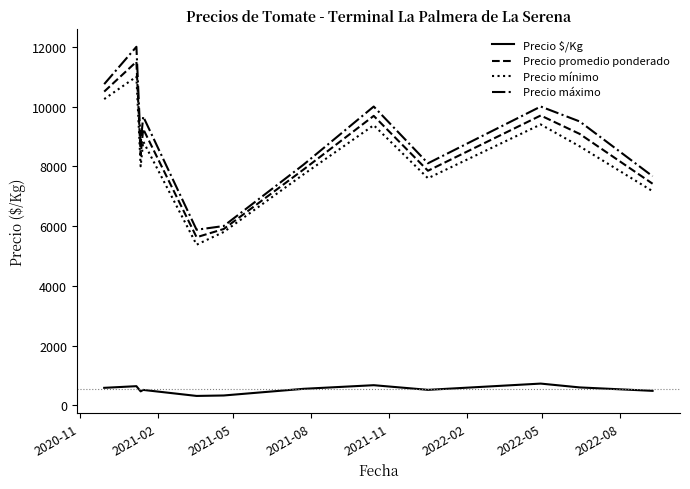

What is the minimum value shown in the chart?

312.5